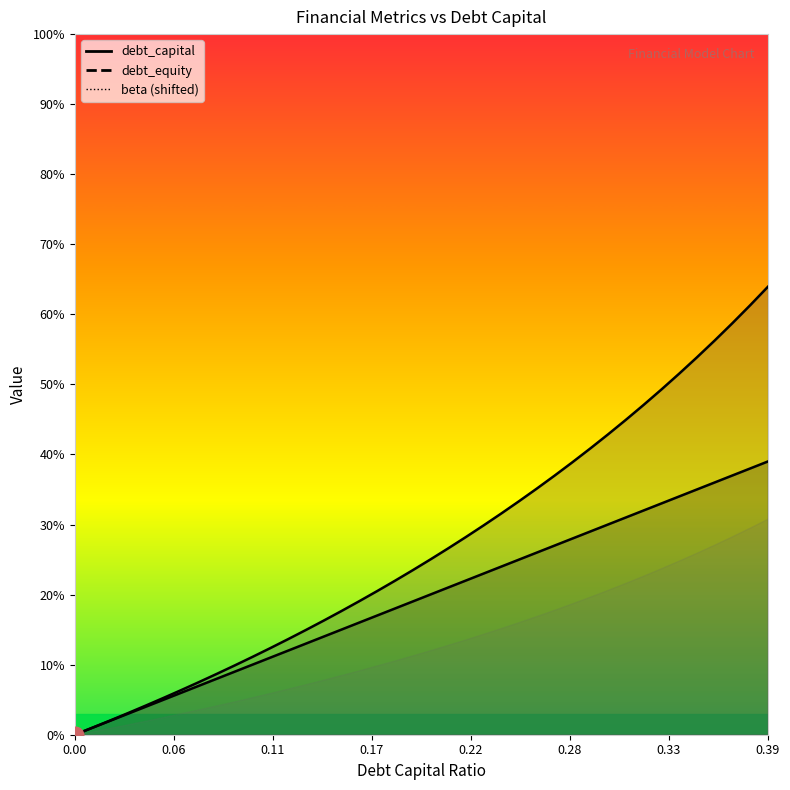

The debt_equity series shows 0.3 at 0.35. True or false?

False